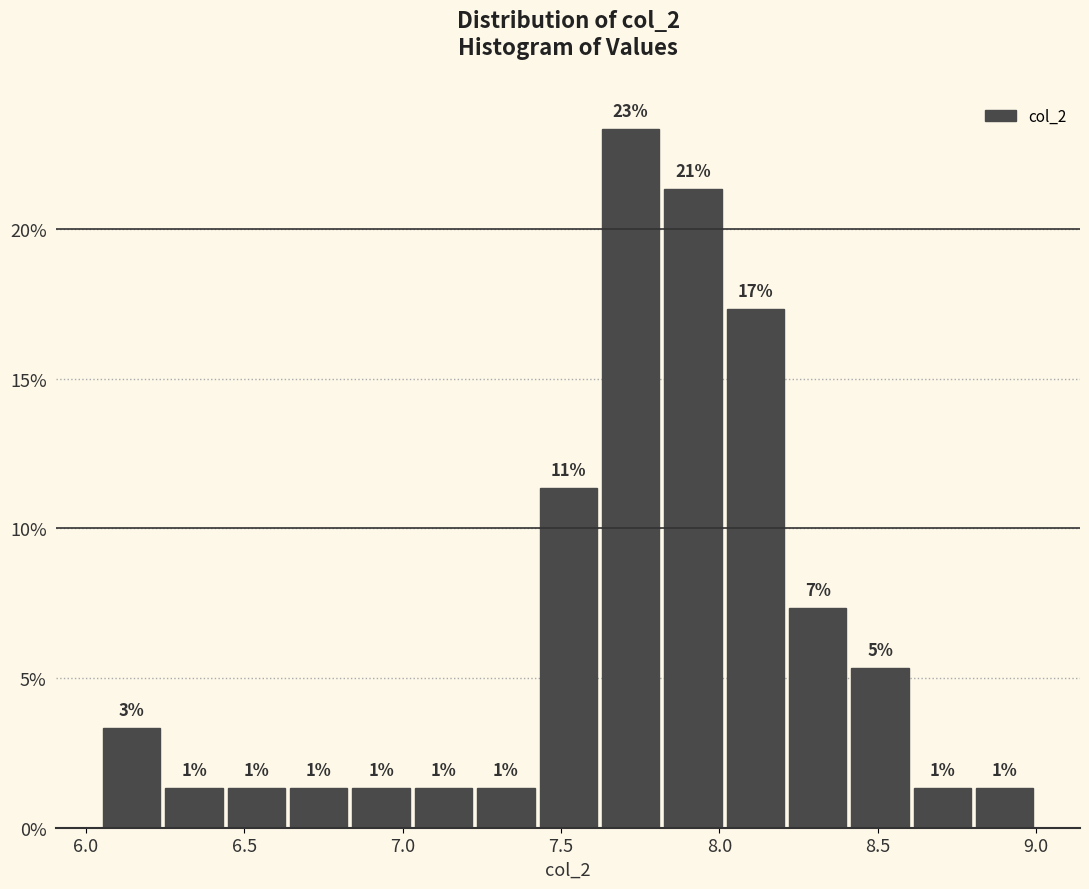

Around what value on the x-axis is the tallest bar? Give the approximate position of its centre, as read against the axis.

7.70